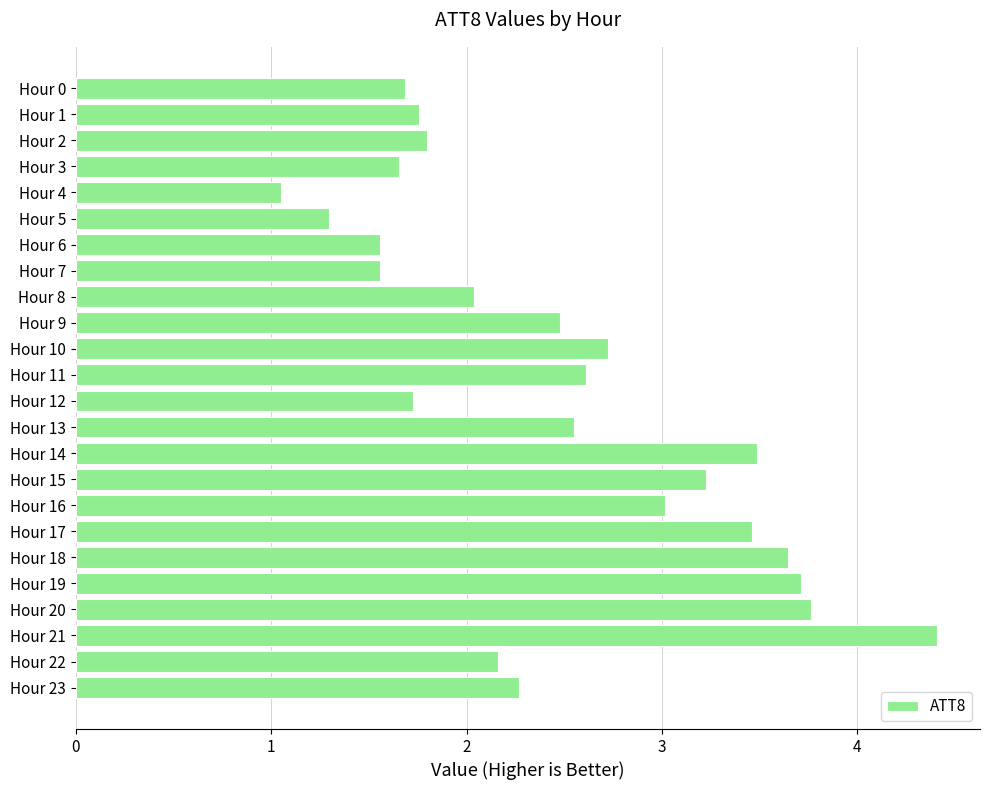

Which has a higher value, Hour 10 or Hour 20?

Hour 20